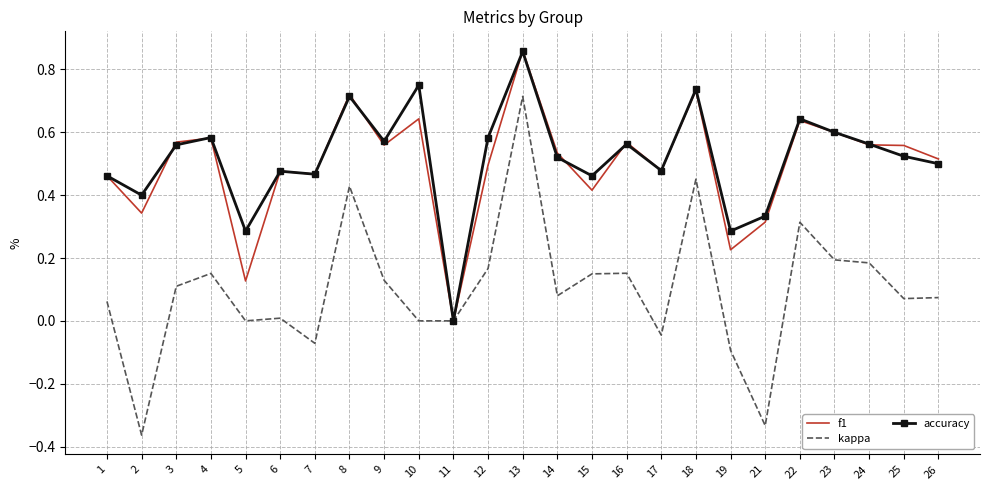

Is the value of accuracy at 22 greater than the value of kappa at 10?

Yes